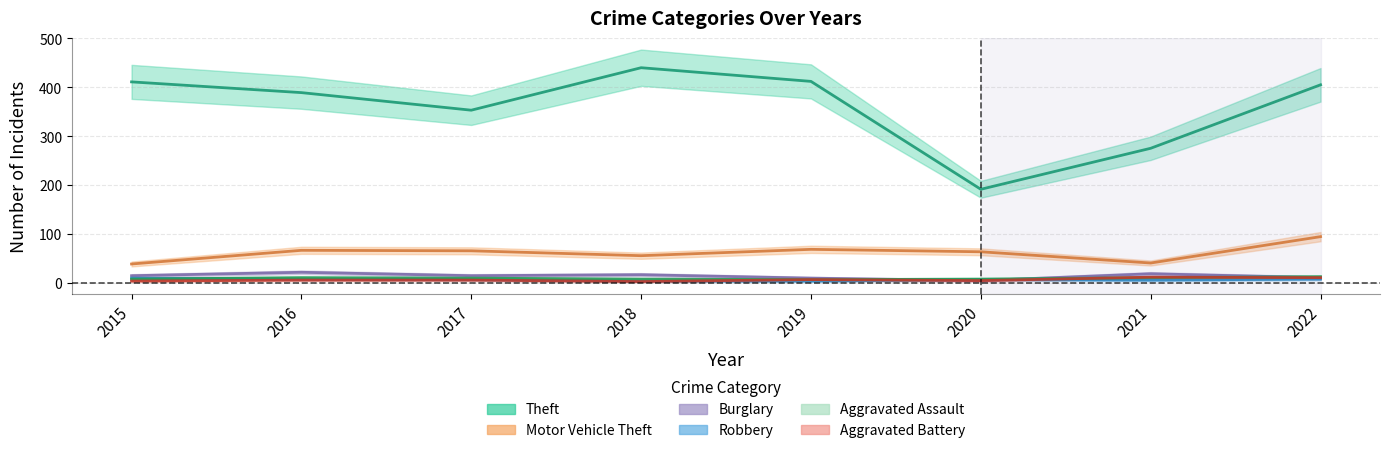

After their last crossing, which series has the higher values: Burglary or Aggravated Assault?

Aggravated Assault